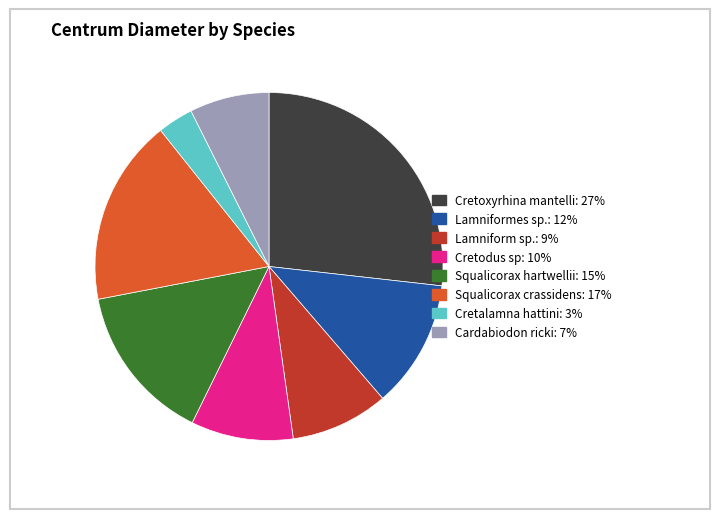

The Lamniformes sp. slice represents 24% of the pie. True or false?

False